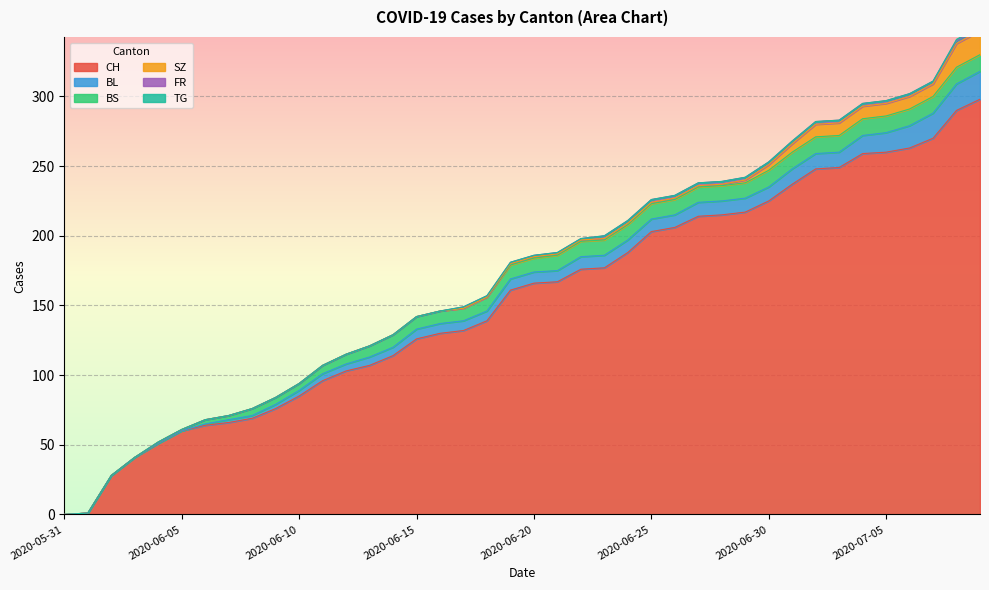

List the series in order of their peak value, highest first.

CH, BL, SZ, BS, FR, TG